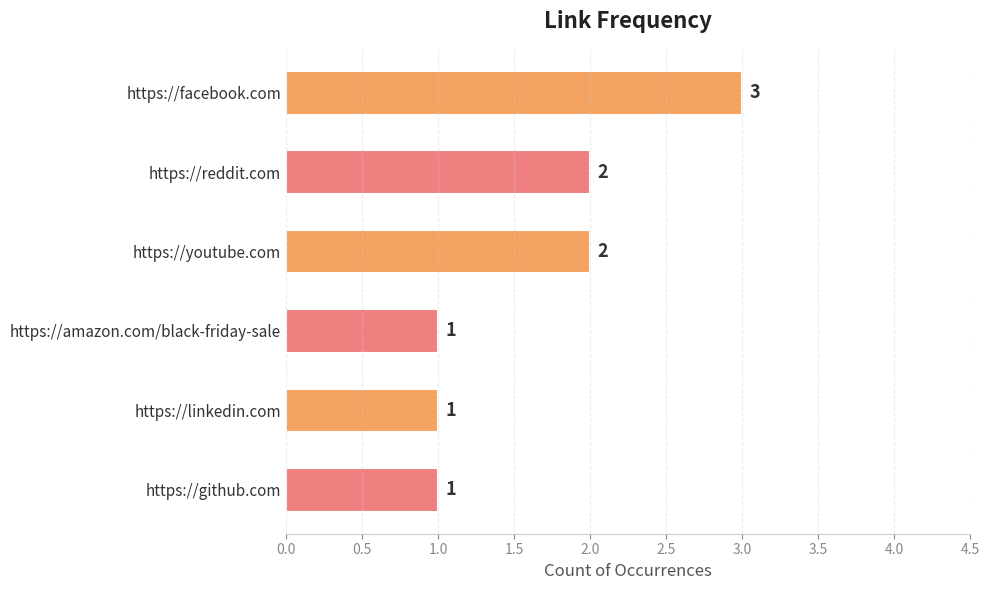

Does the chart contain stacked bars?

No